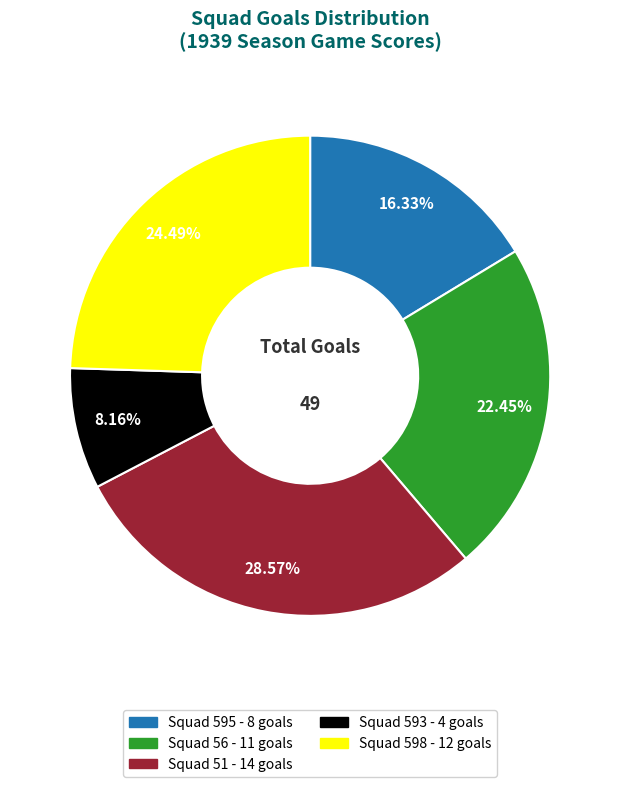

Does any single category account for the majority?

No